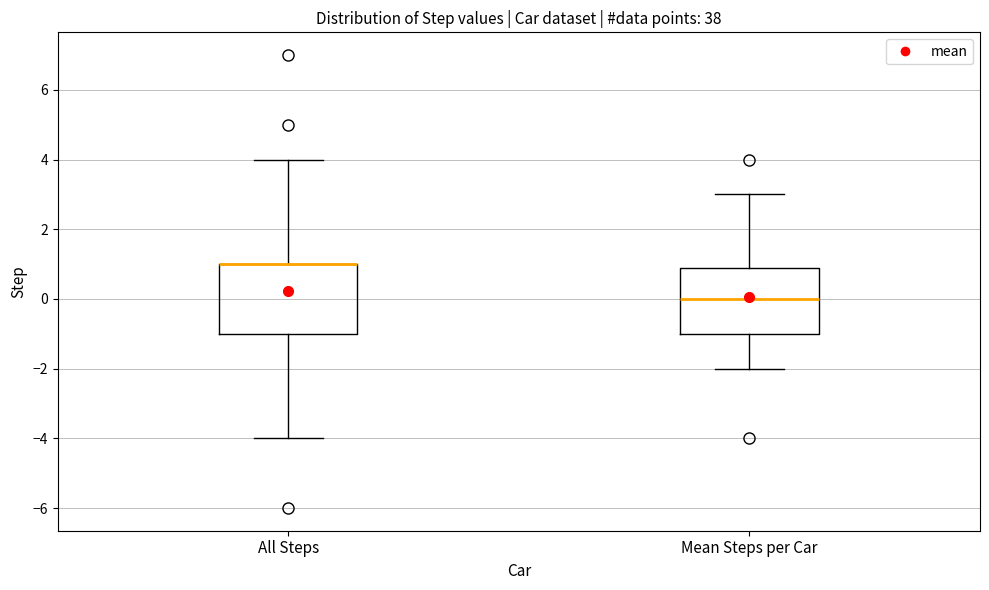

Reading left to right, read every box against the y-axis: the position of its median line, the range the box covers, and the ends of its whiskers. The values are not printed on the chart, so give them approximately, as read against the axis.

All Steps: median 1.0 (drawn on the box's upper edge), box -1.0 to 1.0, whiskers -4.0 to 4.0
Mean Steps per Car: median 0.0, box -1.0 to 0.8, whiskers -2.0 to 3.0